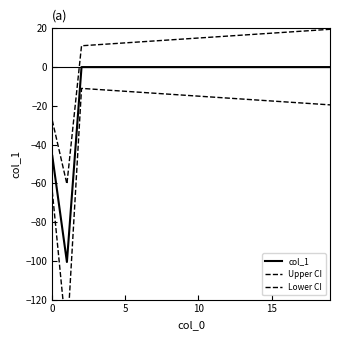

How many series are shown in this chart?

3